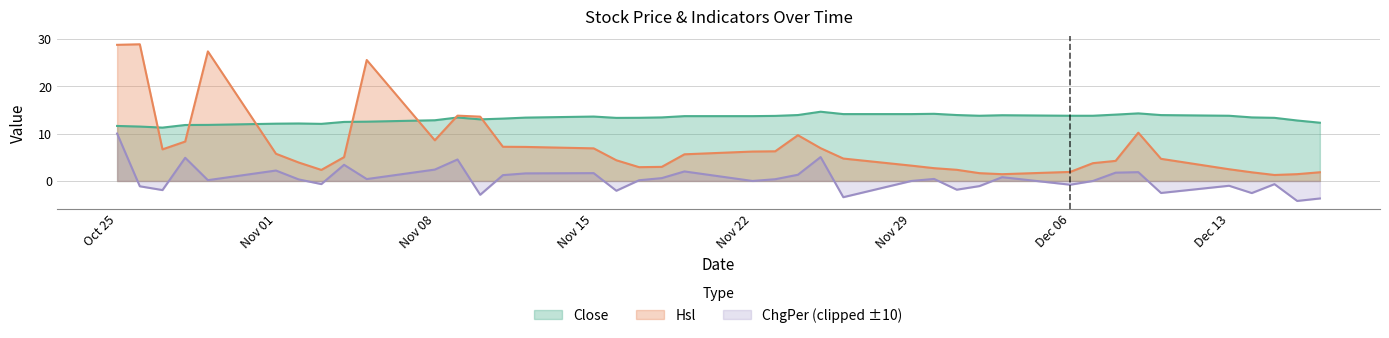

True or false: Hsl has more than 0 points higher than both neighbors.

True